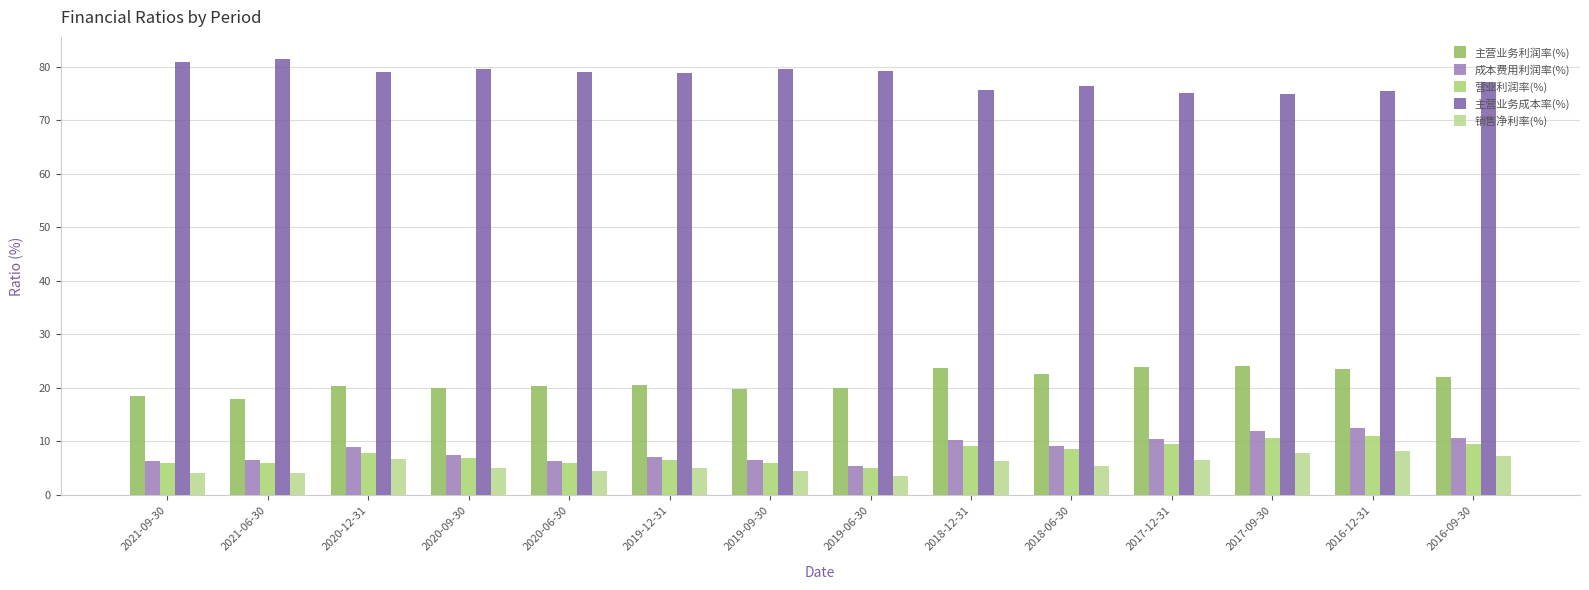

At which label is 销售净利率(%) closest to 5?

2020-09-30